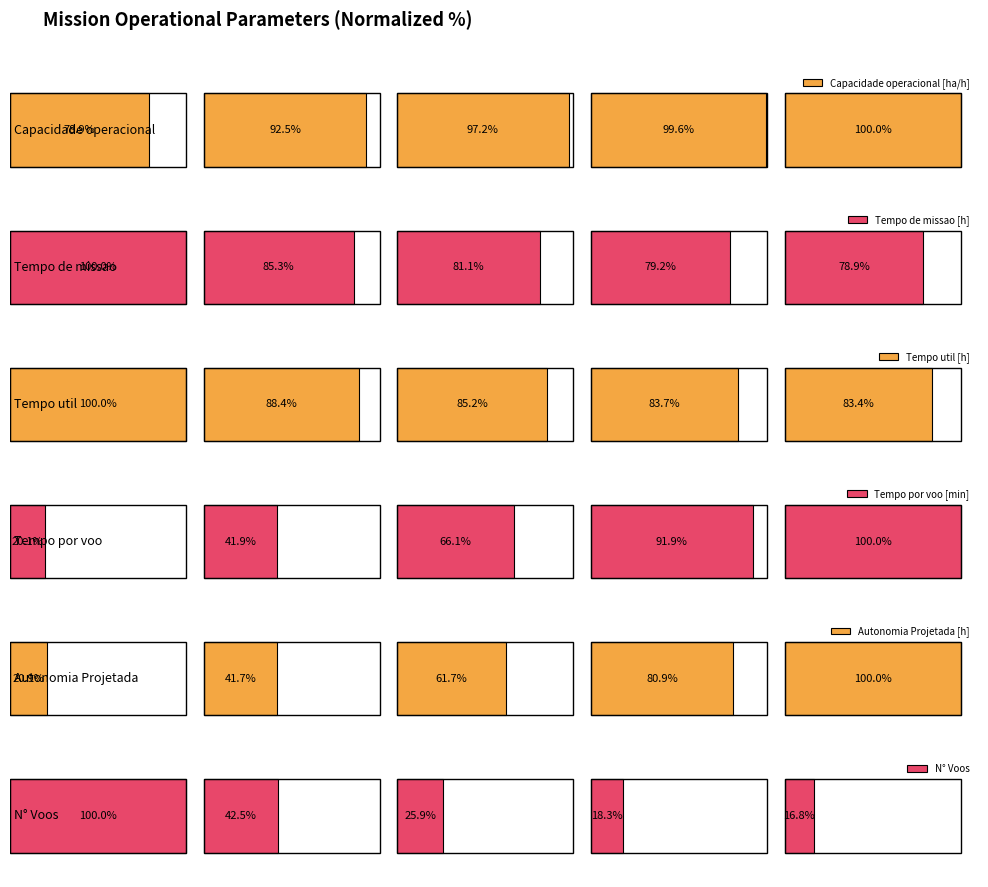

What is the value of the Tempo util [h] bar at the 1st from the left?

100.0